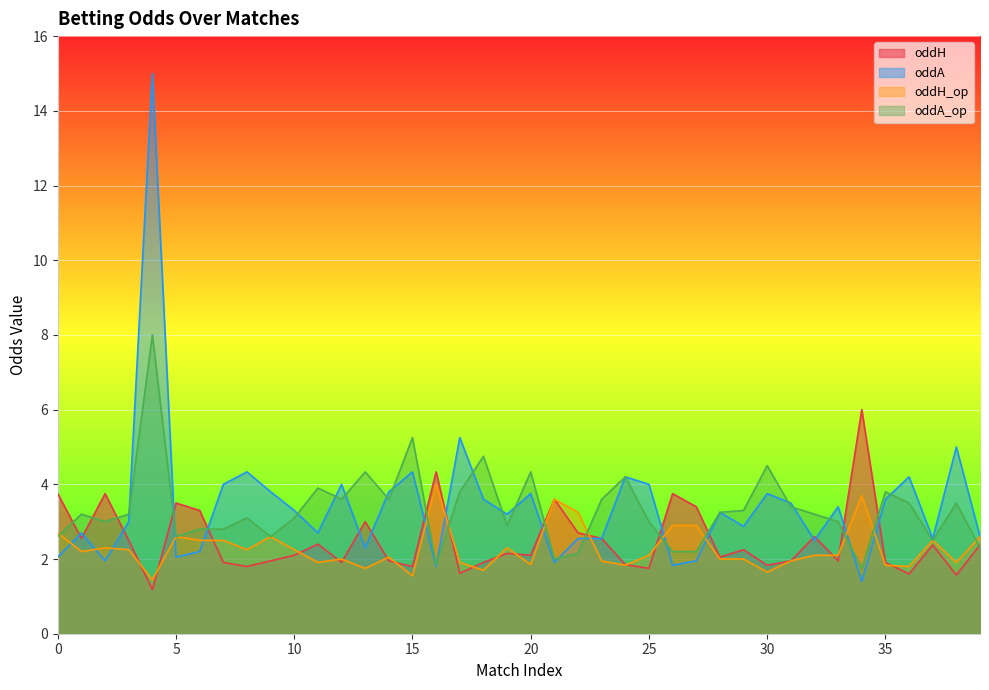

The value of oddH_op at 34 is 6.3. True or false?

False